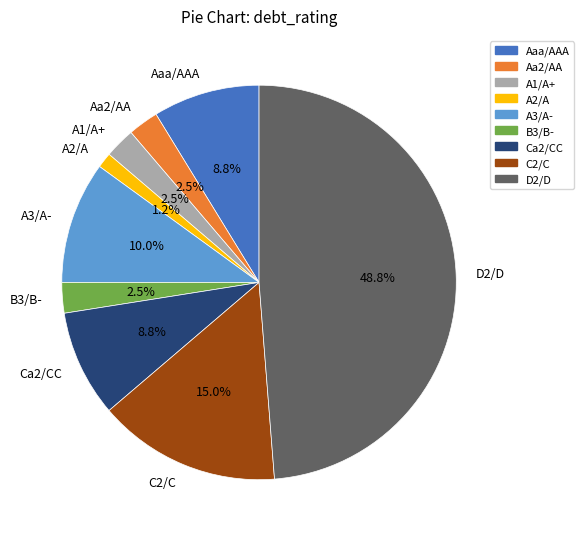

To the nearest percent, what percentage of the pie is Ca2/CC?

9%